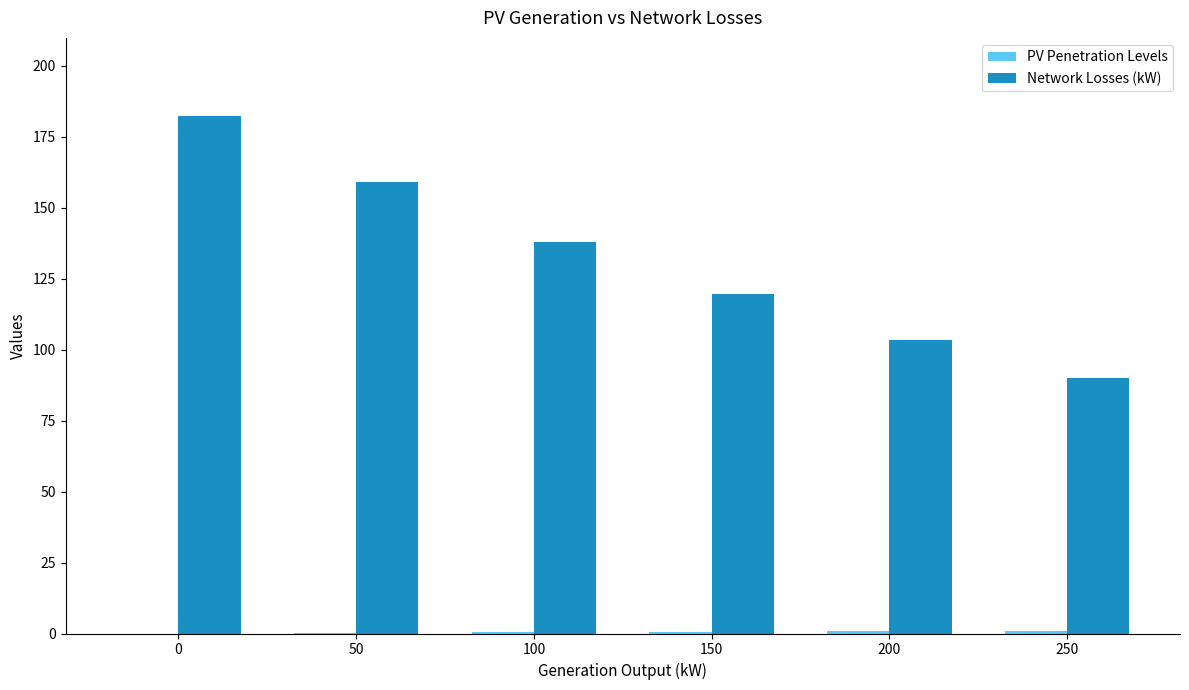

What is the average value of the Network Losses (kW) series?

132.1